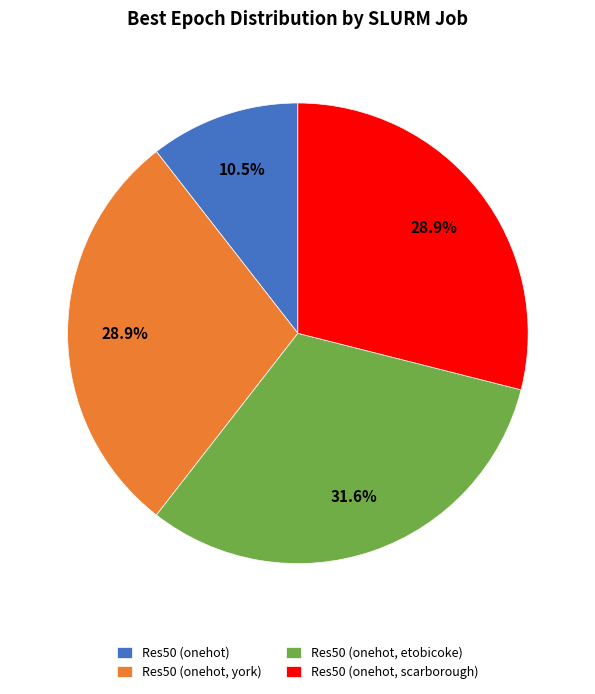

What is the ratio of the value at Res50 (onehot, etobicoke) to the value at Res50 (onehot)?

3.0